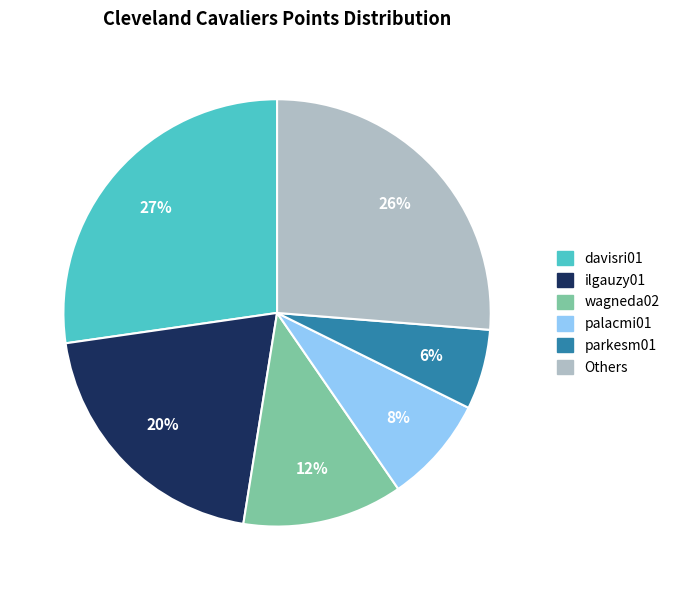

To the nearest percent, what percentage of the pie is parkesm01?

6%